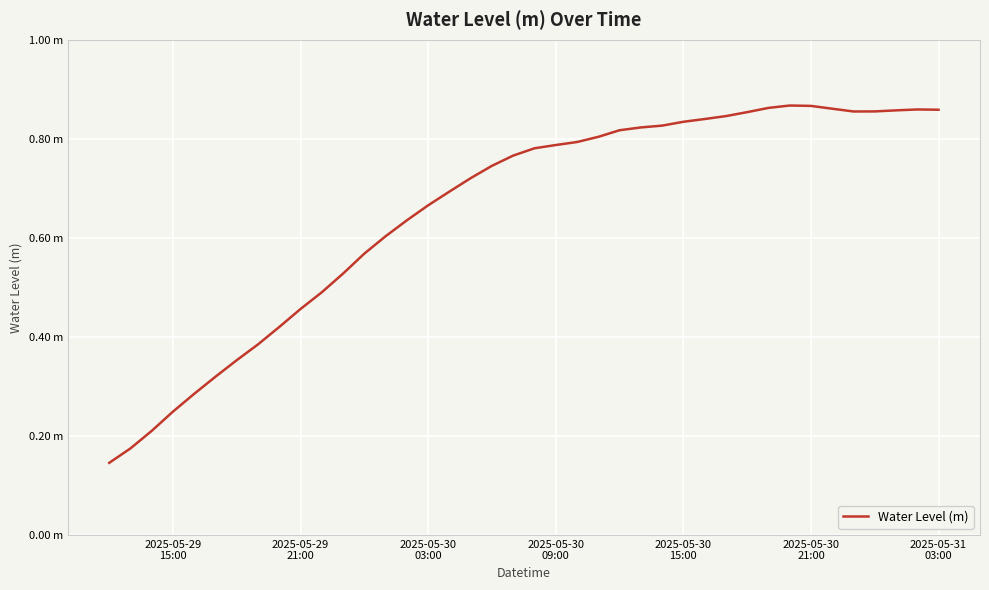

Does the chart display data point markers on the line(s)?

No